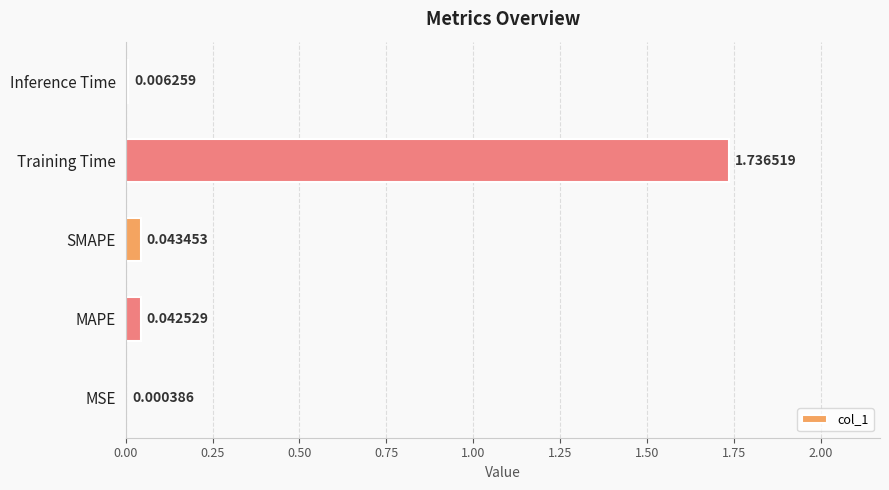

Which category has the highest value across all series?

Training Time